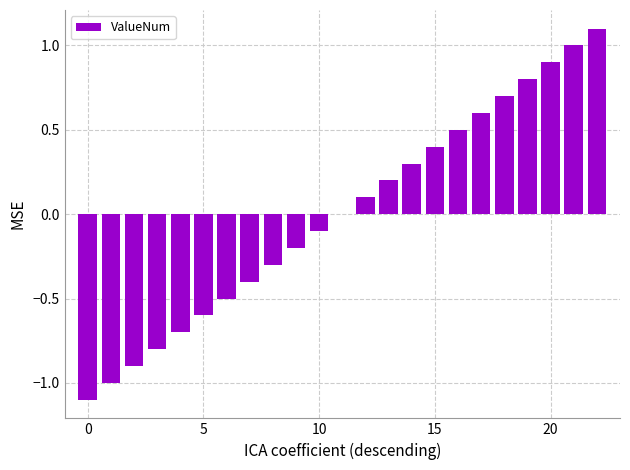

What is the maximum value shown in the chart?

1.1